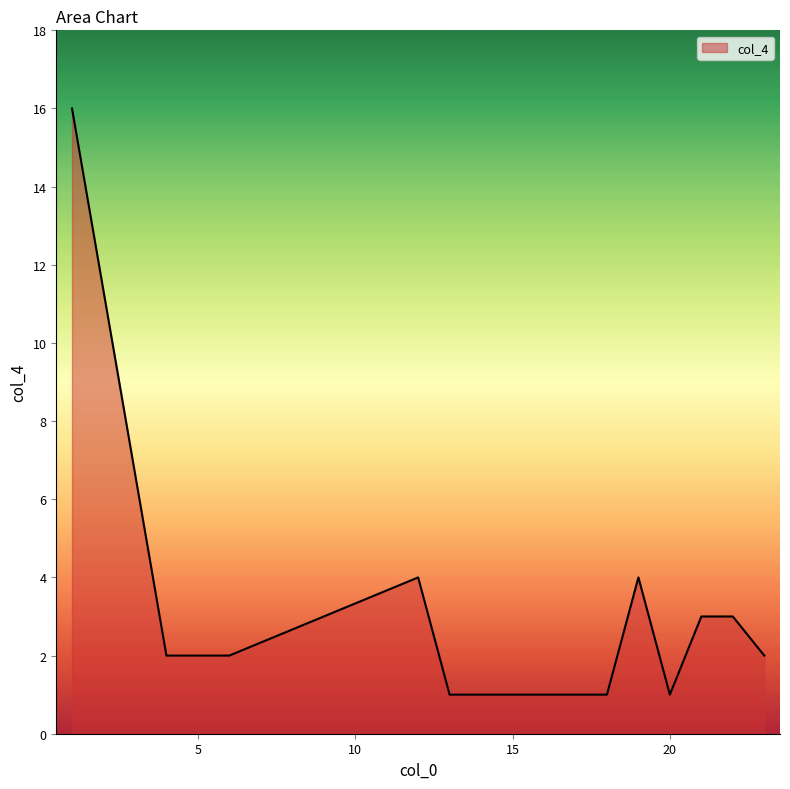

What is the difference between the maximum and minimum values?

15